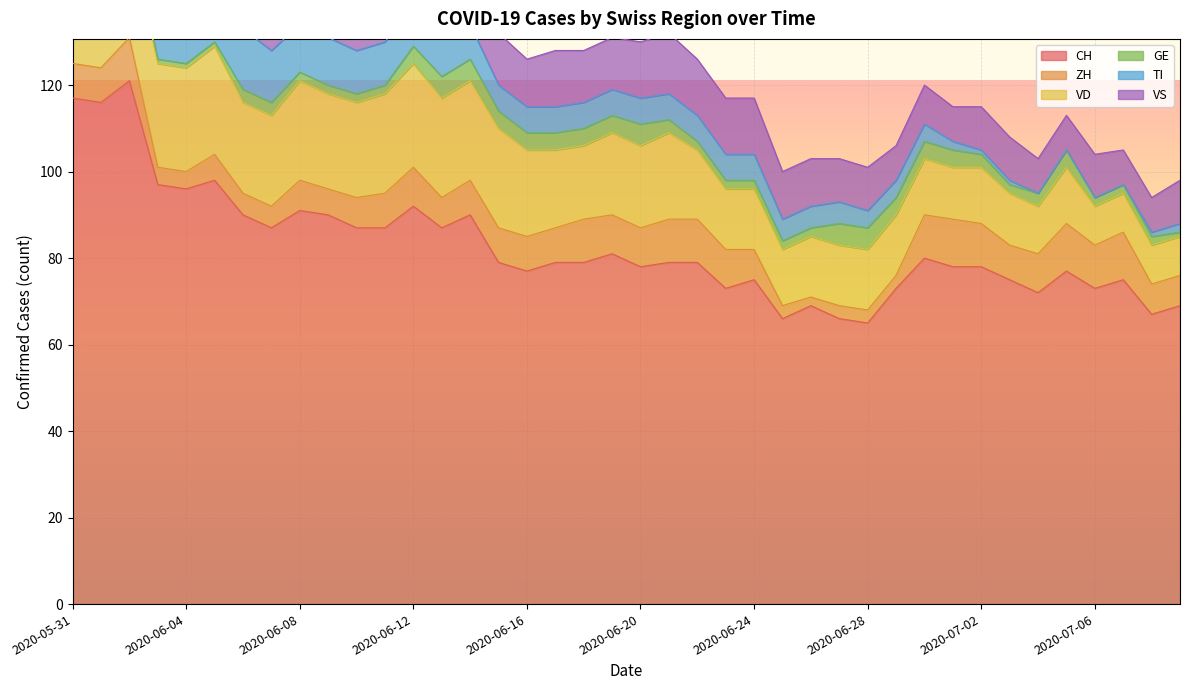

What is the maximum value for VS?

14